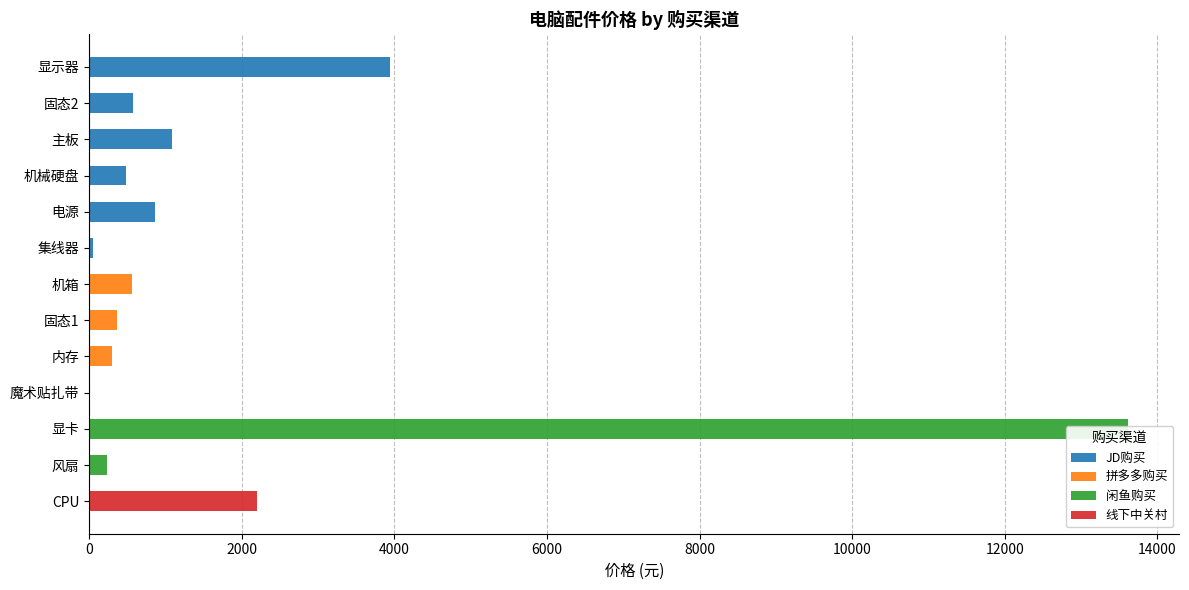

What is the greatest value displayed?

13608.0